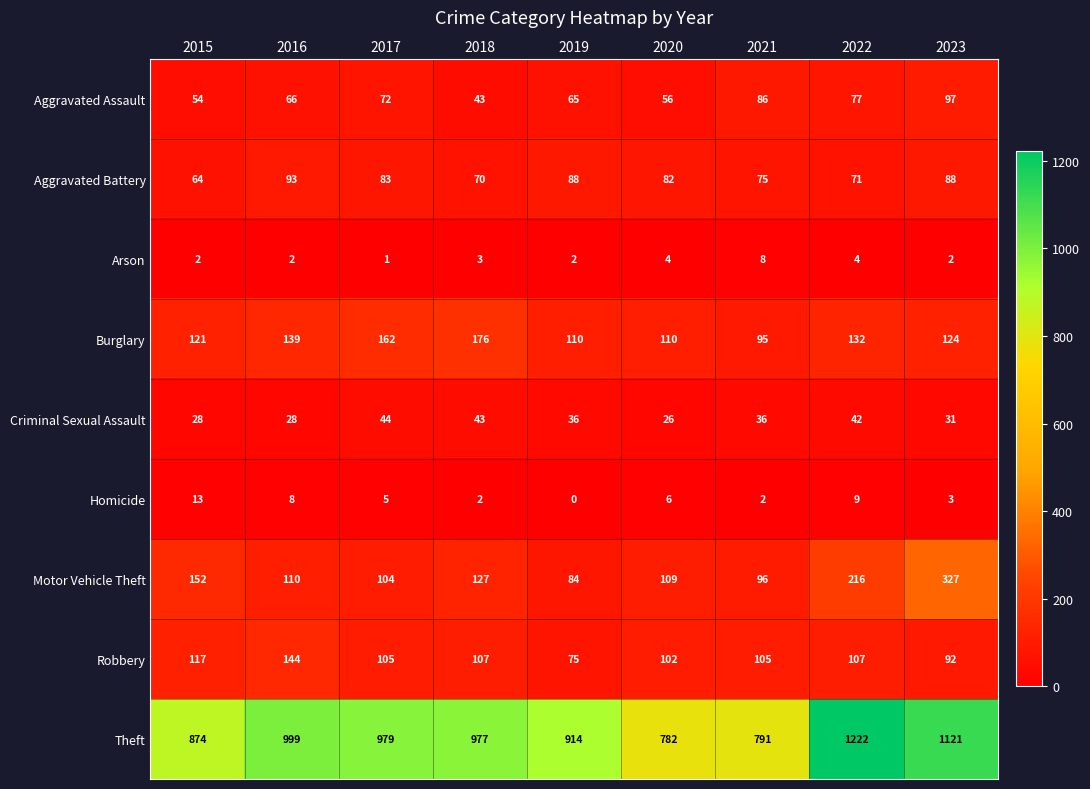

What is the approximate value of Motor Vehicle Theft at 2020, to the nearest 50?

100